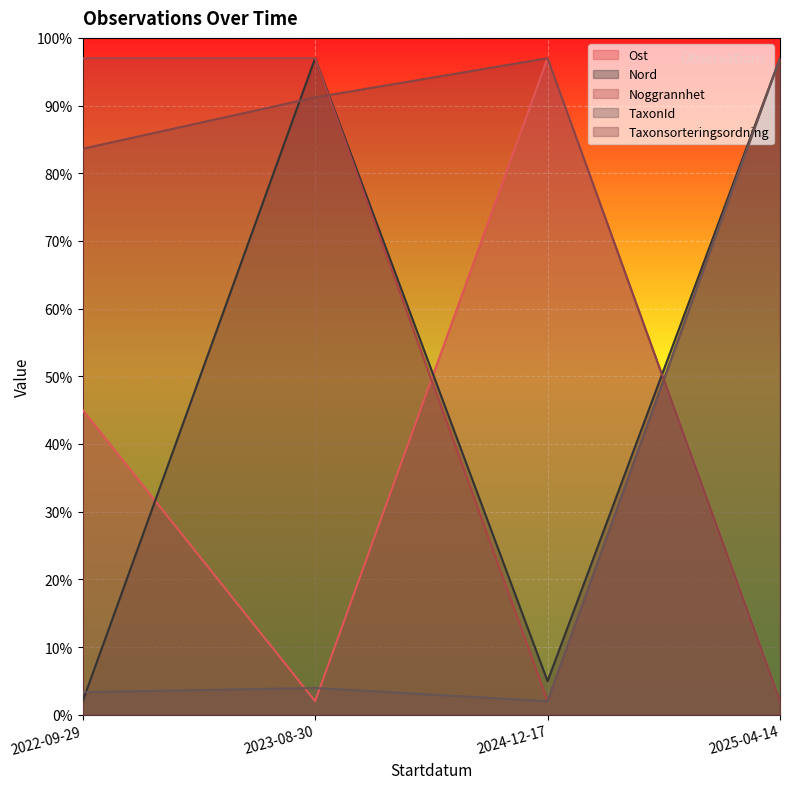

True or false: Ost has more than 2 interior local peaks.

False